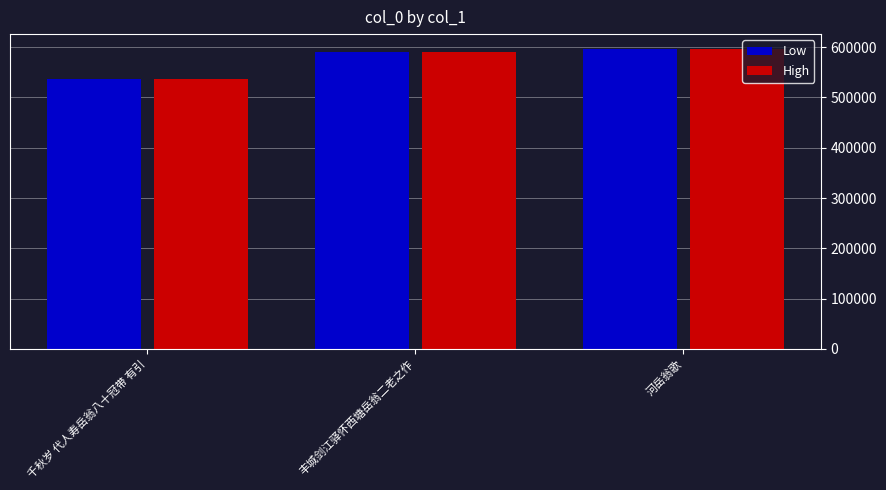

Is it true that High equals 190845 at 丰城剑江驿怀西塘岳翁二老之作?

False